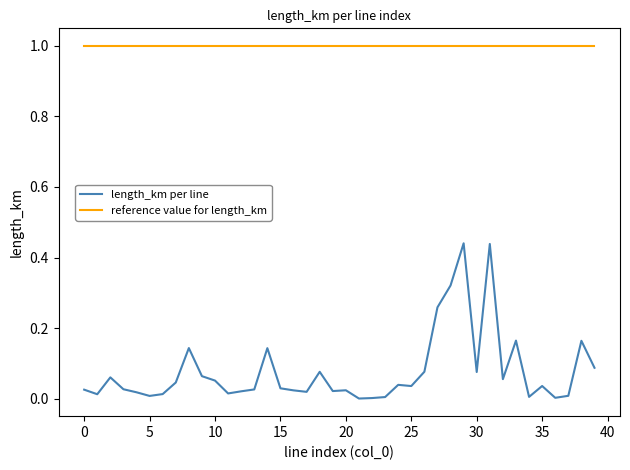

True or false: length_km per line and reference value for length_km cross at least once.

False